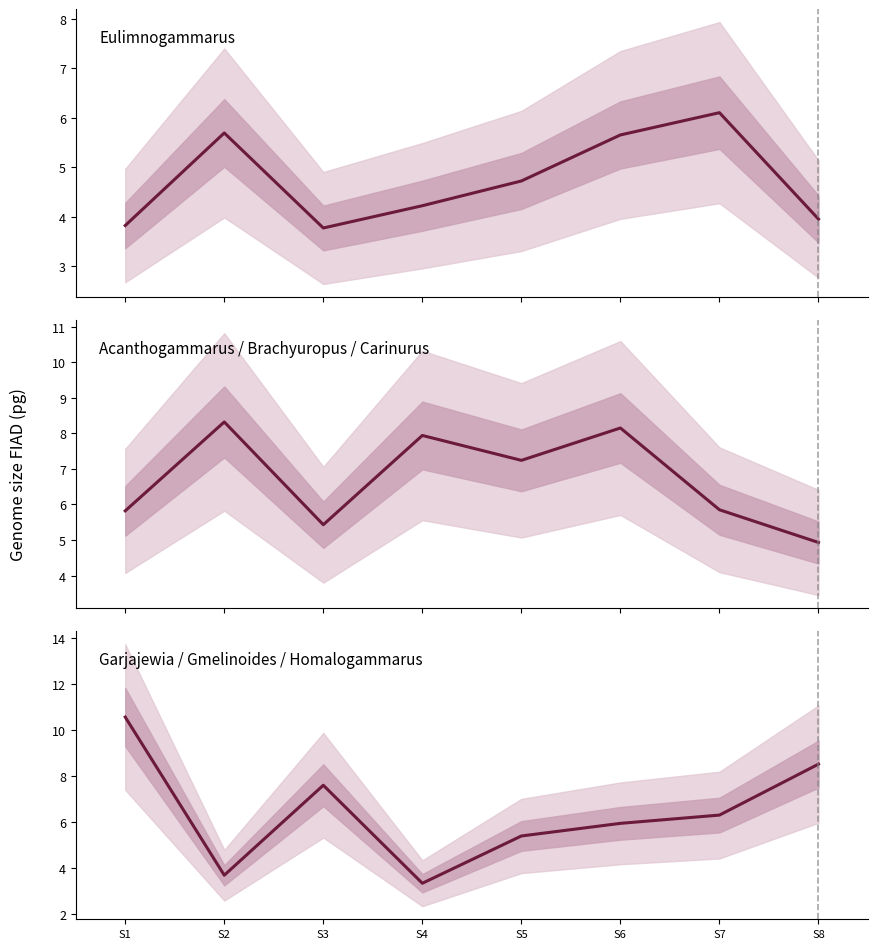

What is the value of the Eulimnogammarus point at the 1st from the left?

3.8